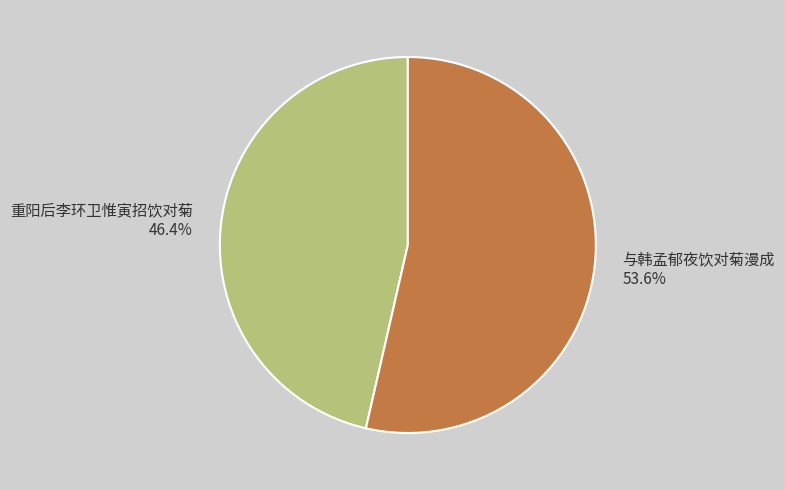

To the nearest percent, what portion does 与韩孟郁夜饮对菊漫成 represent?

54%